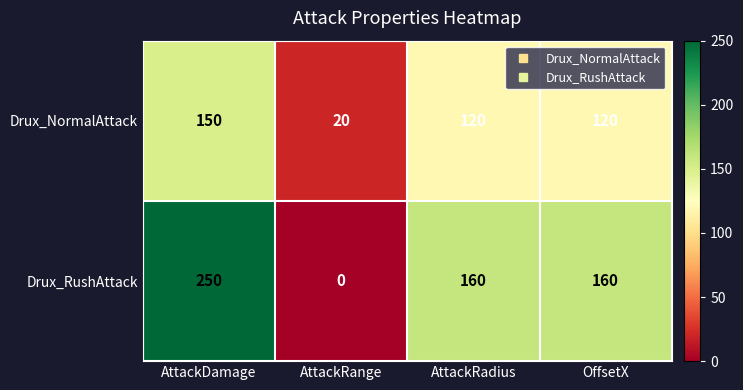

What is the sum of all Drux_RushAttack values?

570